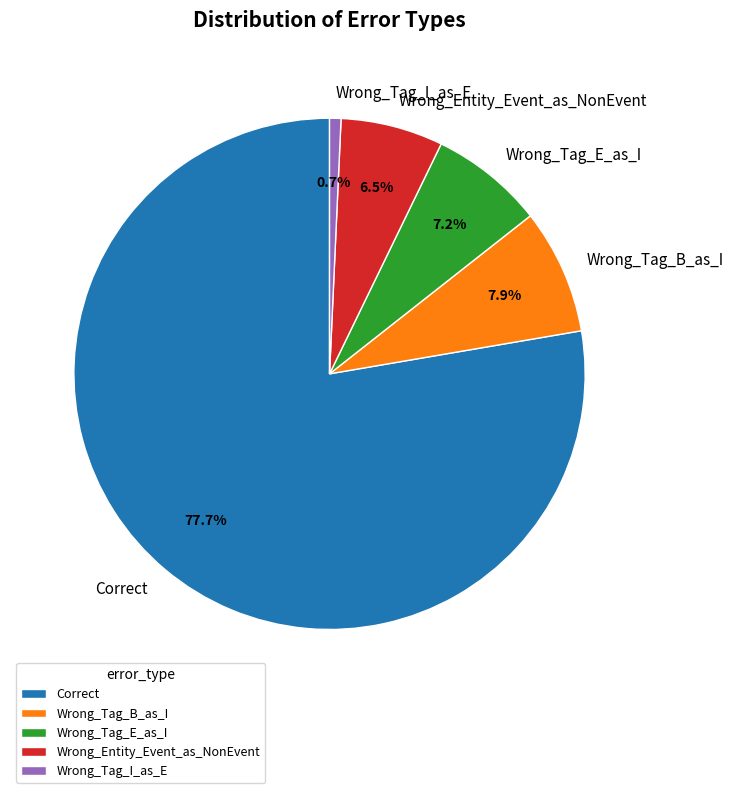

The Correct slice represents 83% of the pie. True or false?

False